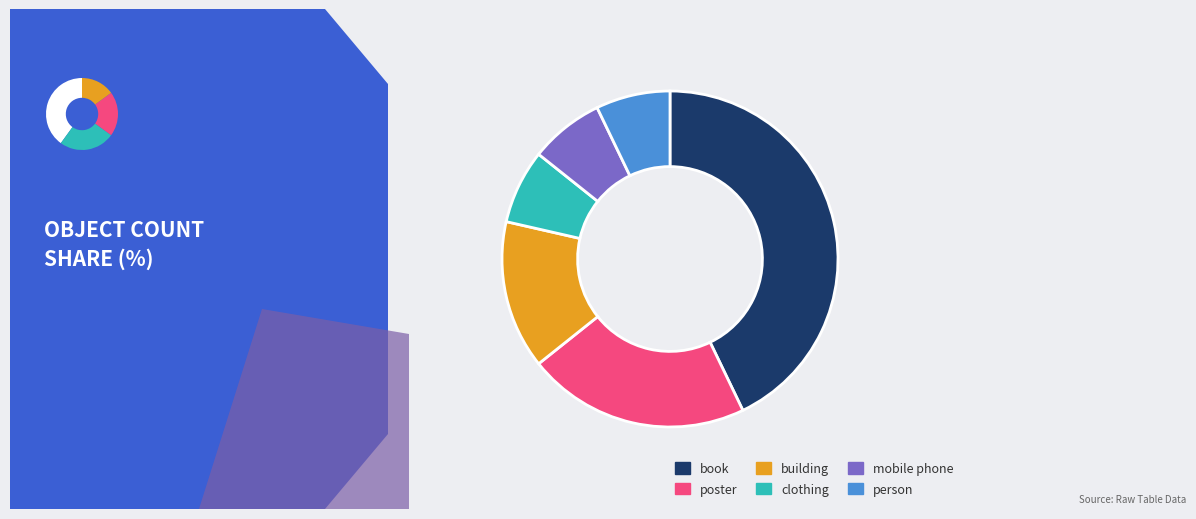

Is the sum of book and person greater than half?

No